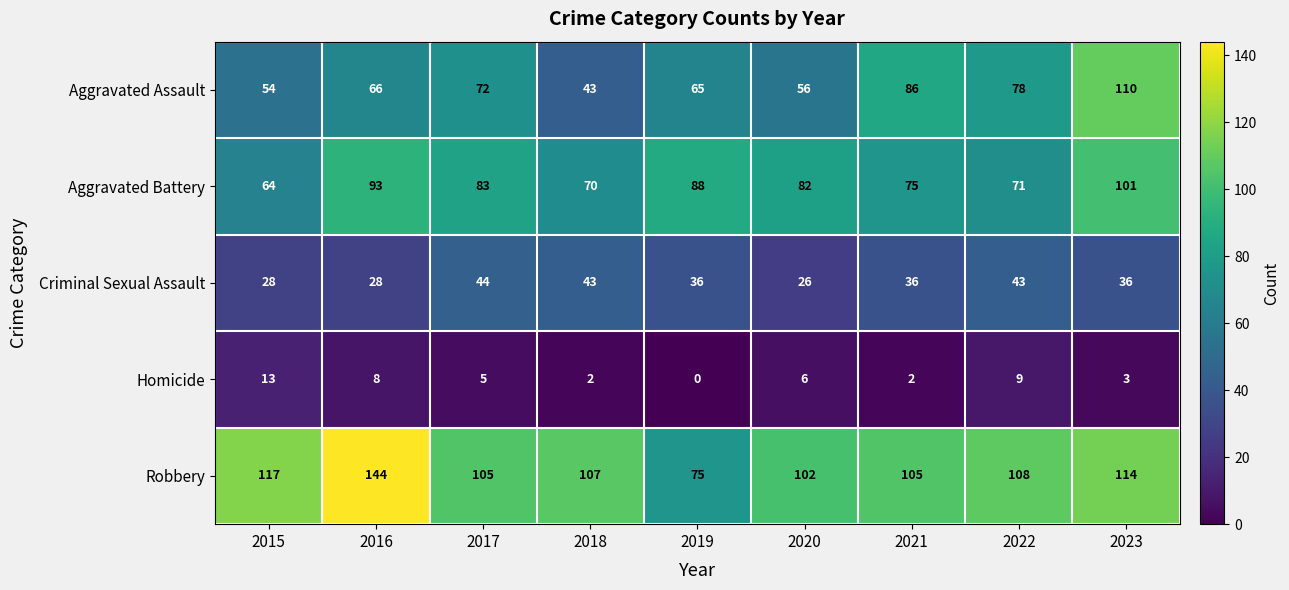

Is it true that Criminal Sexual Assault equals 43 at 2018?

True